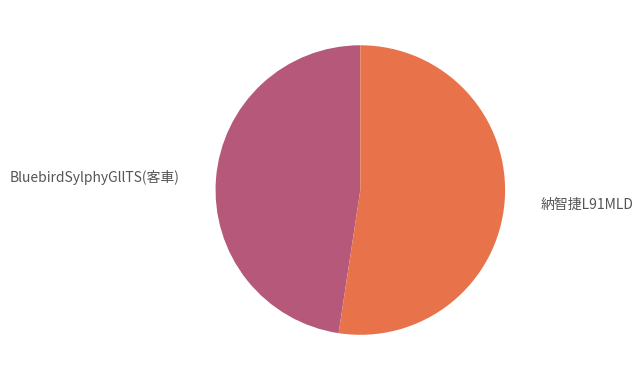

To the nearest percent, what is the combined percentage of BluebirdSylphyGllTS(客車) and 納智捷L91MLD?

100%